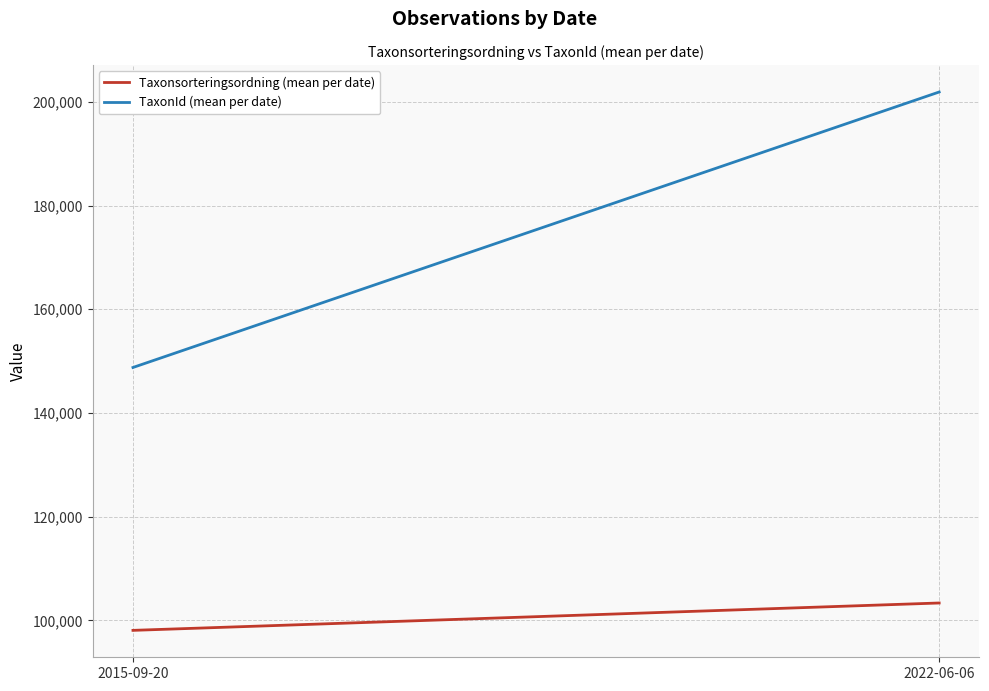

Which series has the largest total across all categories?

TaxonId (mean per date)